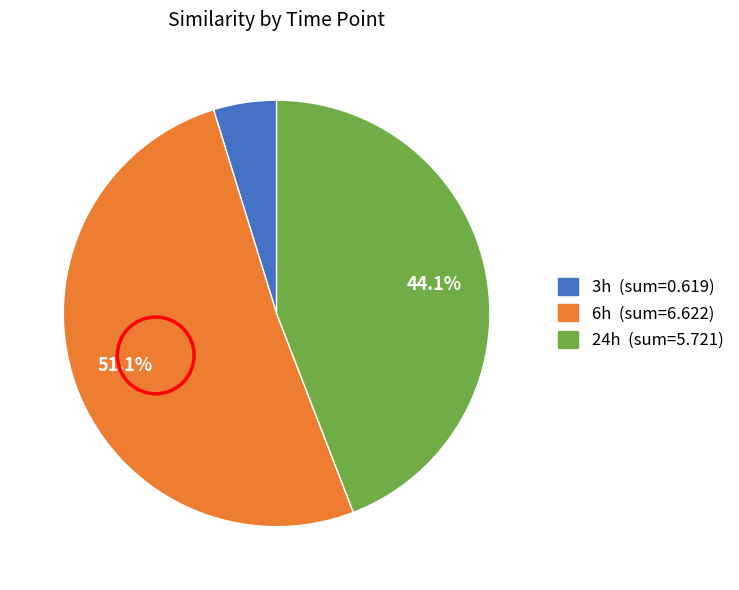

Between 3h and 6h, which is larger?

6h